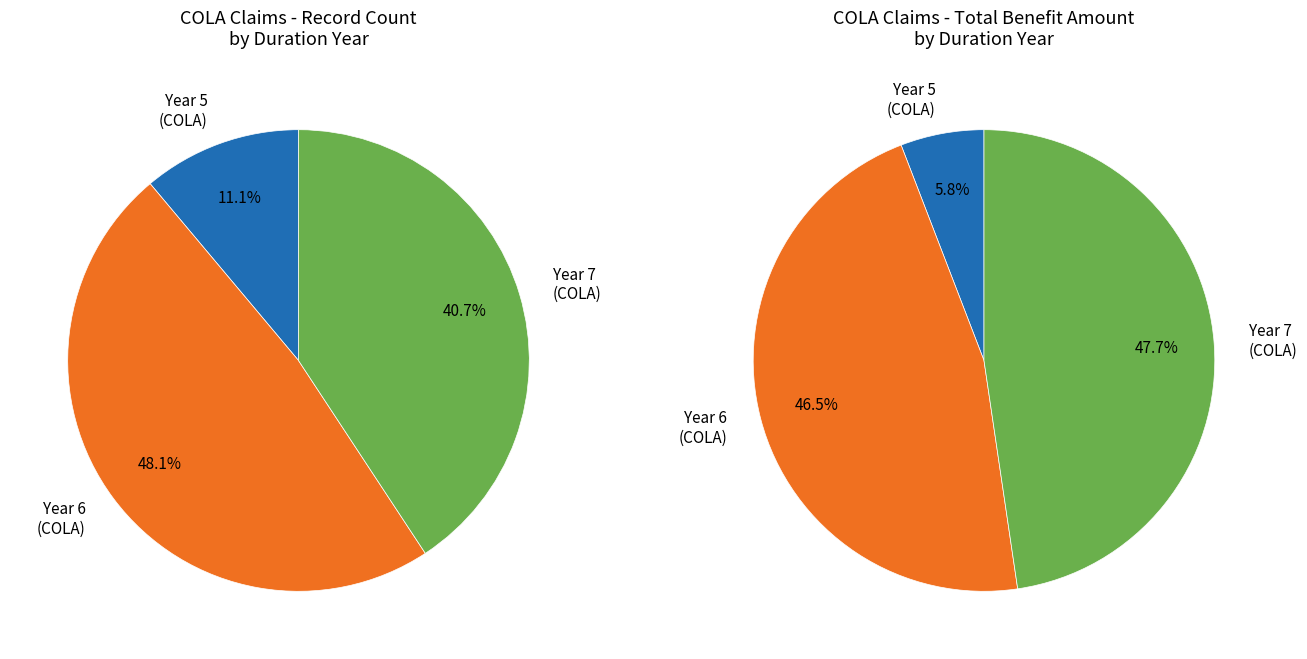

Does 16 represent more than half of the total?

No